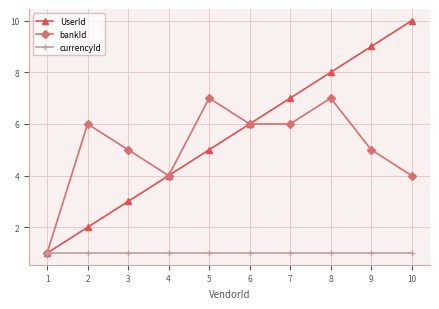

How many values in the bankId series are below 6?

5